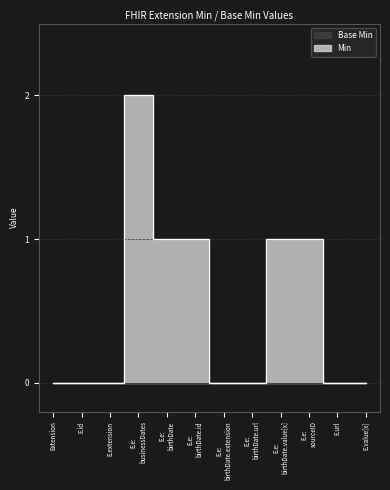

Rank the categories by value from lowest to highest.

Extension, E.id, E.extension, E.e: birthDate.extension, E.e: birthDate.url, E.url, E.value[x], E.e: birthDate, E.e: birthDate.id, E.e: birthDate.value[x], E.e: sourceID, E.e: businessDates